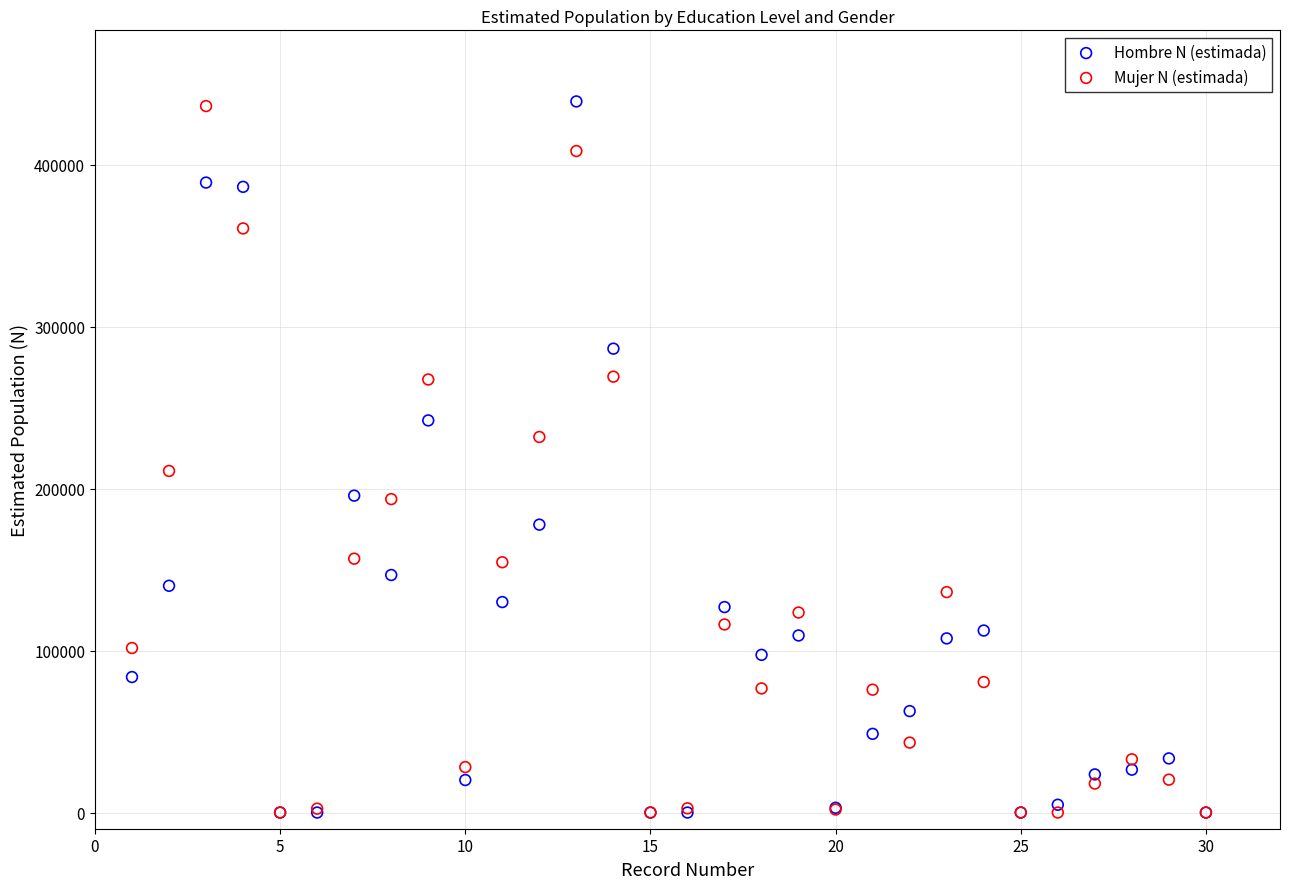

In the Mujer N (estimada) series, what Y value is closest to 218121?

210933